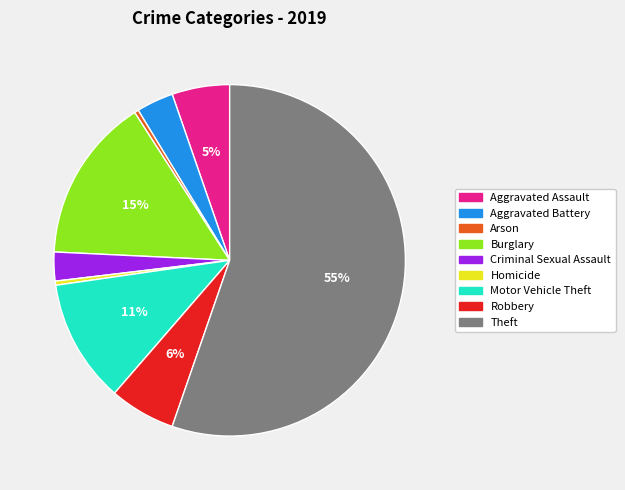

Which slice is the largest?

Theft